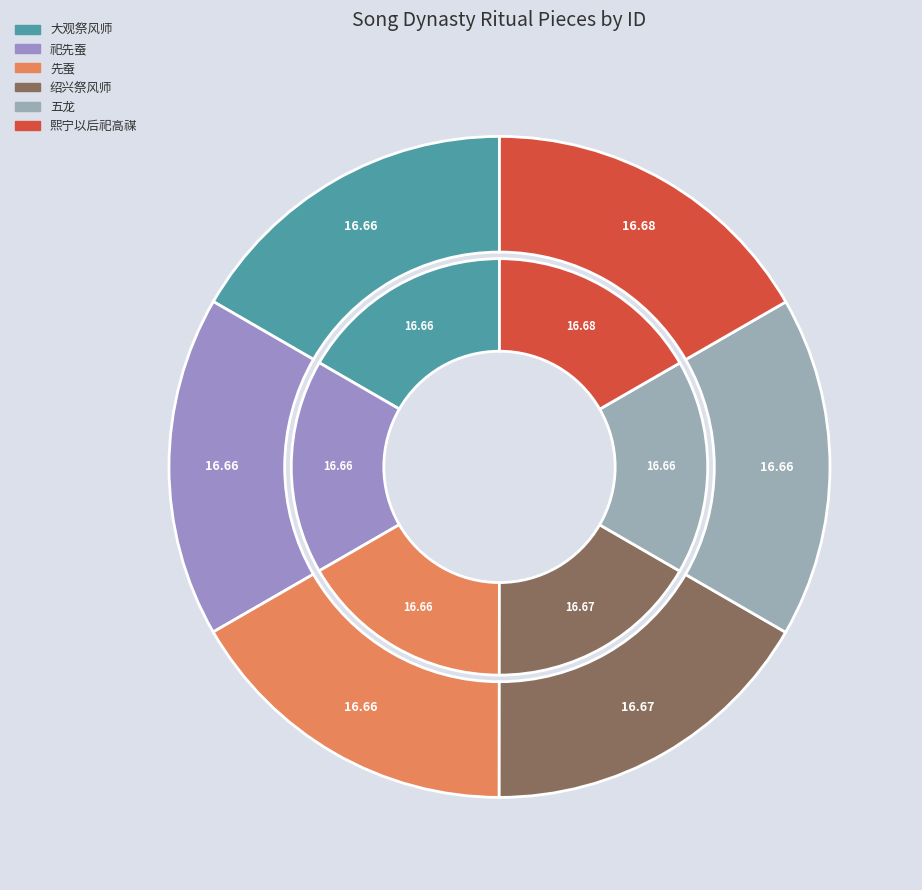

Combined, what portion of the pie is 五龙六首 其五 亚、终献用《嘉安》。 and 先蚕六首 其五 亚、终献用《惠安》。?

33.3%